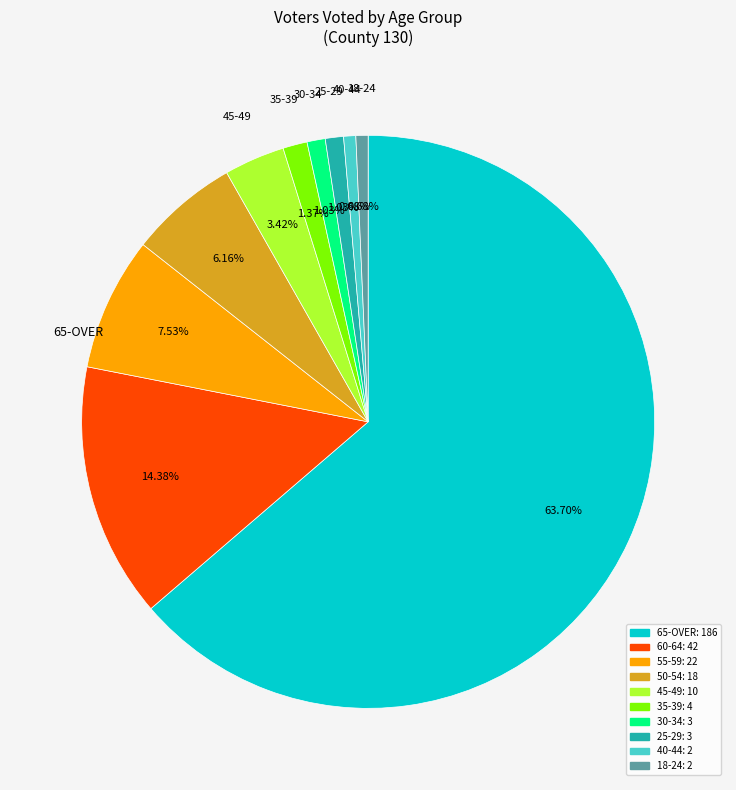

Does any single category account for the majority?

Yes